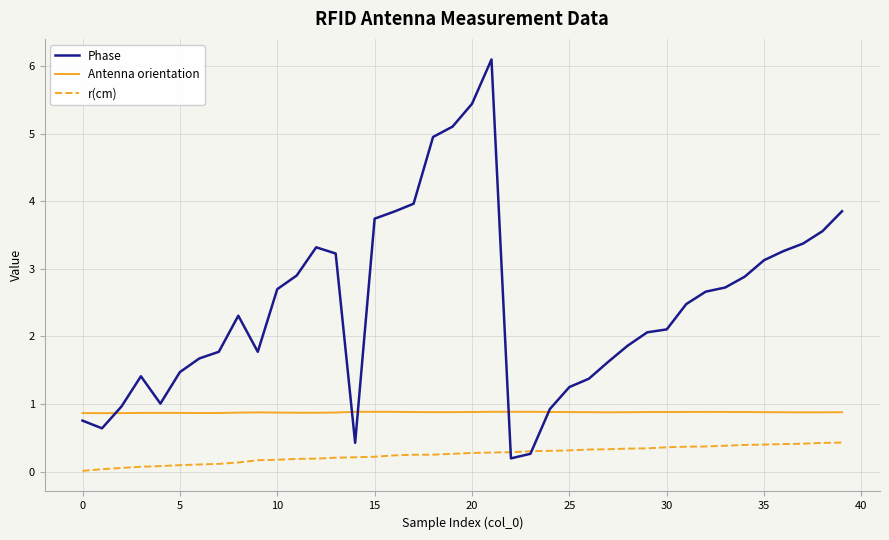

What is the maximum value shown in the chart?

6.1